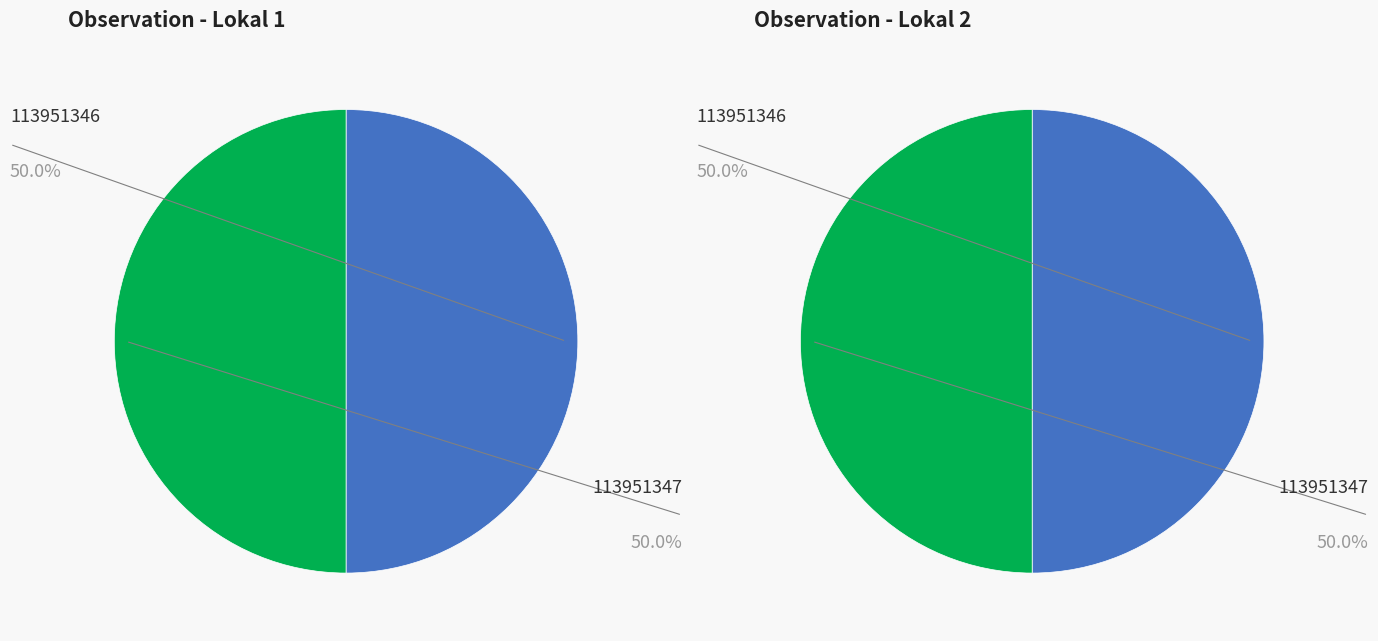

What is the largest slice in the pie chart?

113951346